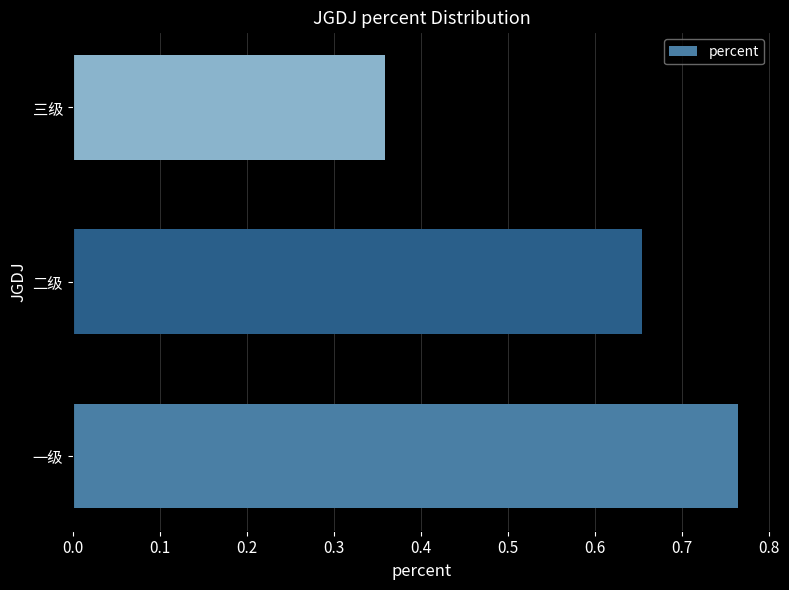

Which has a higher value, 一级 or 二级?

一级